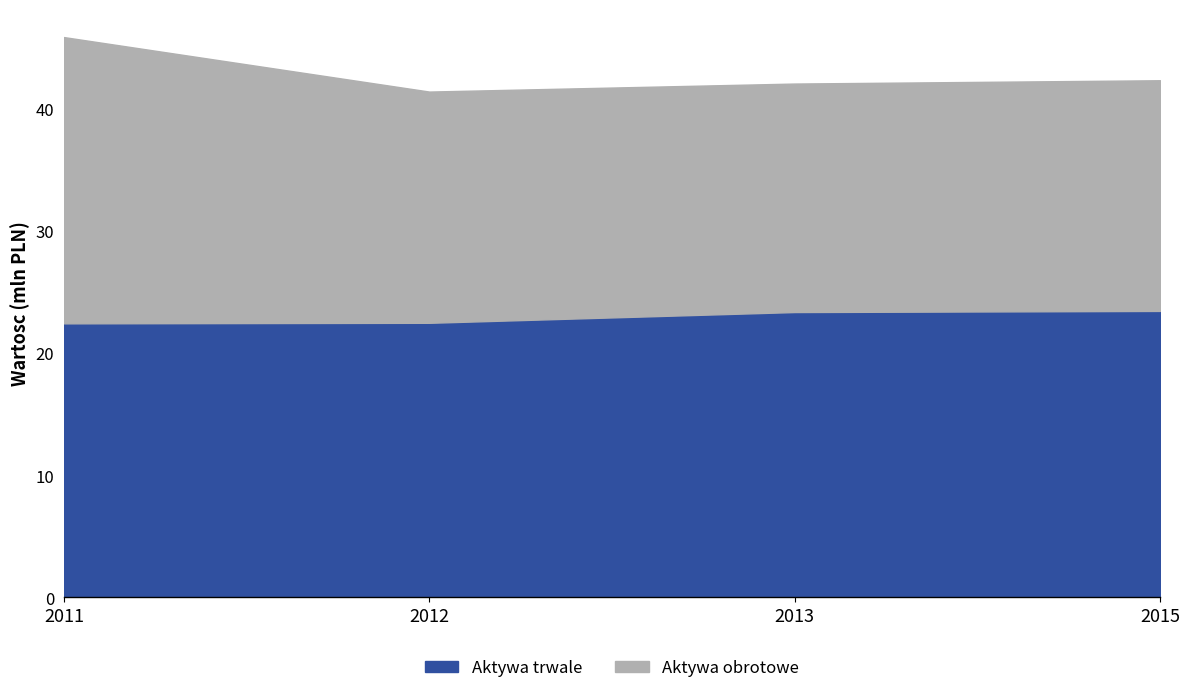

What is the smallest value displayed?

18708000